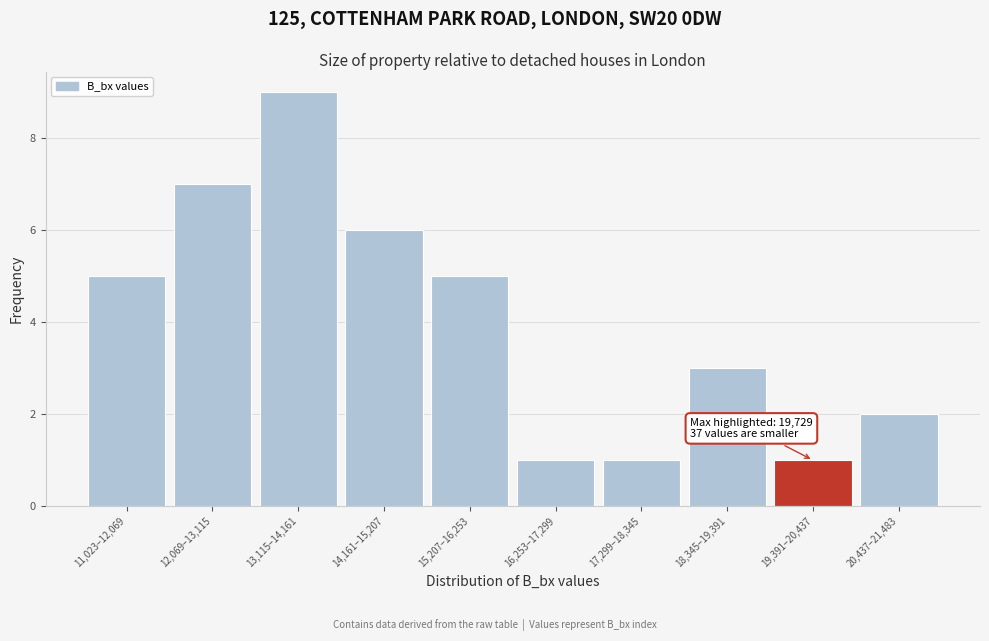

Reading left to right, transcribe all the data shown in this chart.

11,023–12,069=5	12,069–13,115=7	13,115–14,161=9	14,161–15,207=6	15,207–16,253=5	16,253–17,299=1	17,299–18,345=1	18,345–19,391=3	19,391–20,437=1	20,437–21,483=2